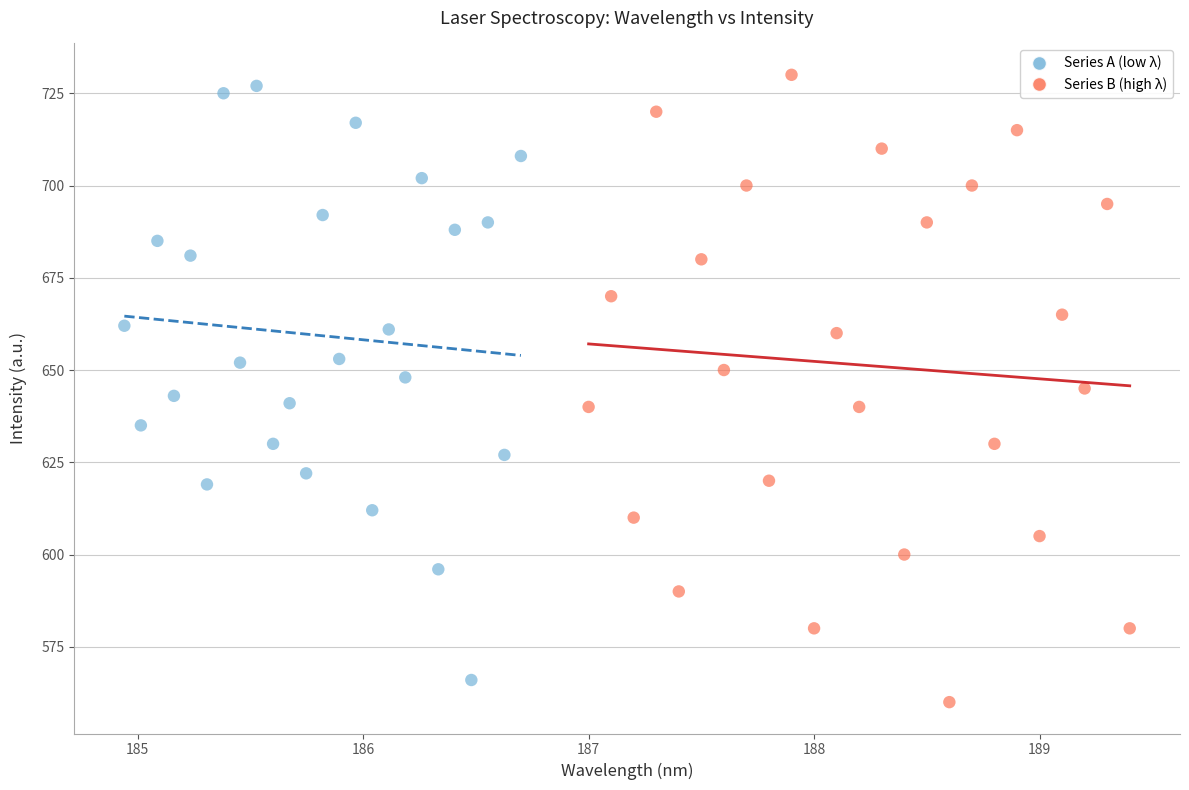

Which series has the largest Y range (max minus min)?

Series B (high λ)